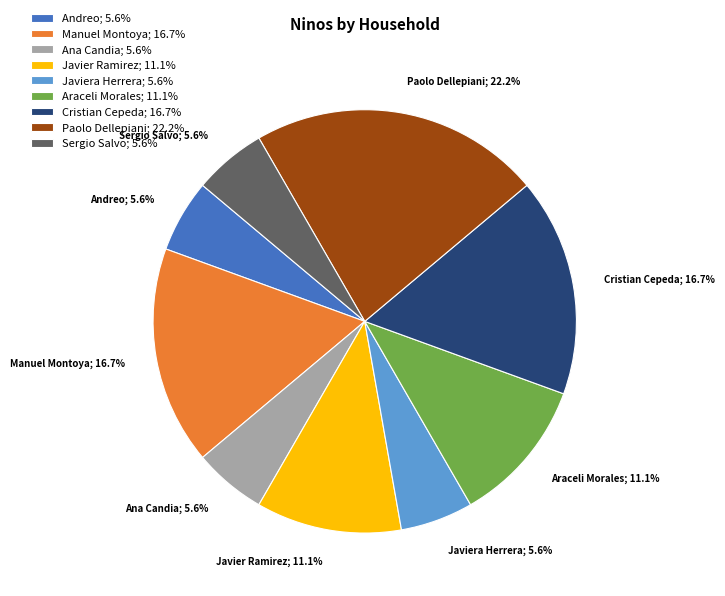

Which slice is the largest?

Paolo Dellepiani; 22.2%